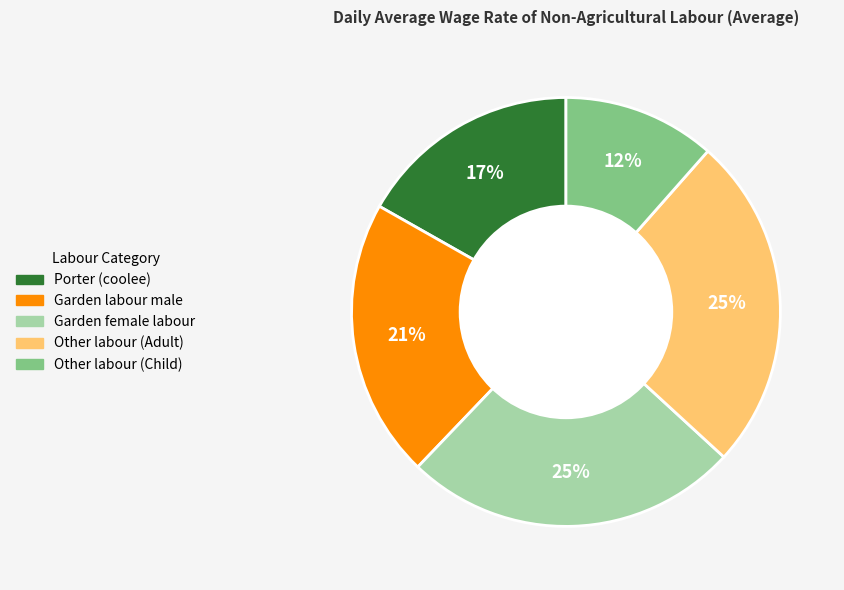

Count the number of slices in the pie.

5